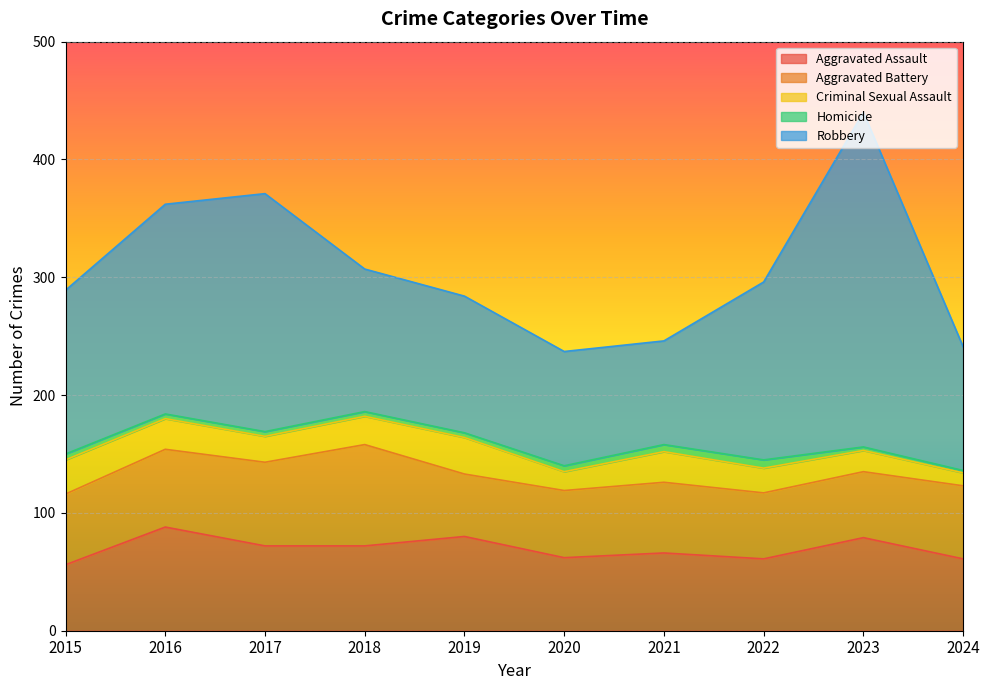

What is the difference between the highest and lowest values at 2015?

134